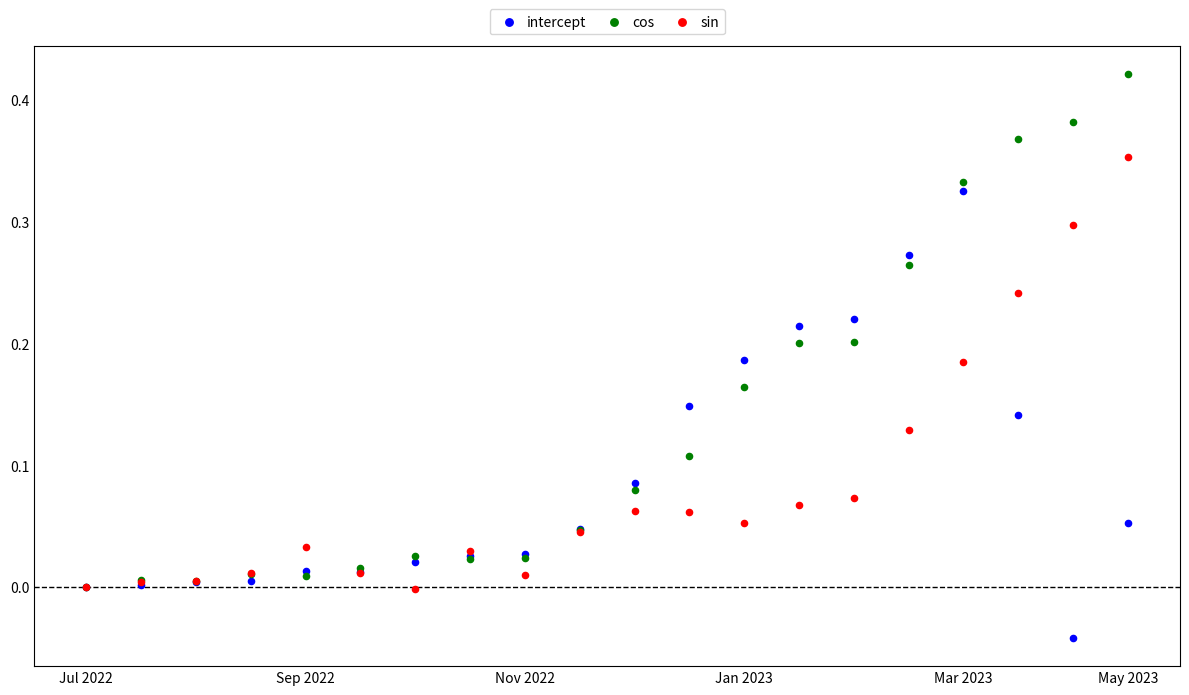

What are all the series names shown in the legend?

intercept, cos, sin